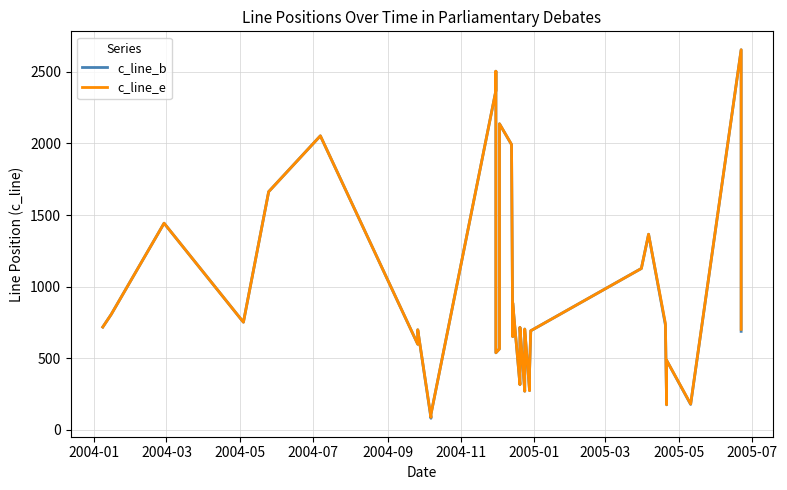

What is the difference between the second highest and second lowest values in the c_line_b series?

2395